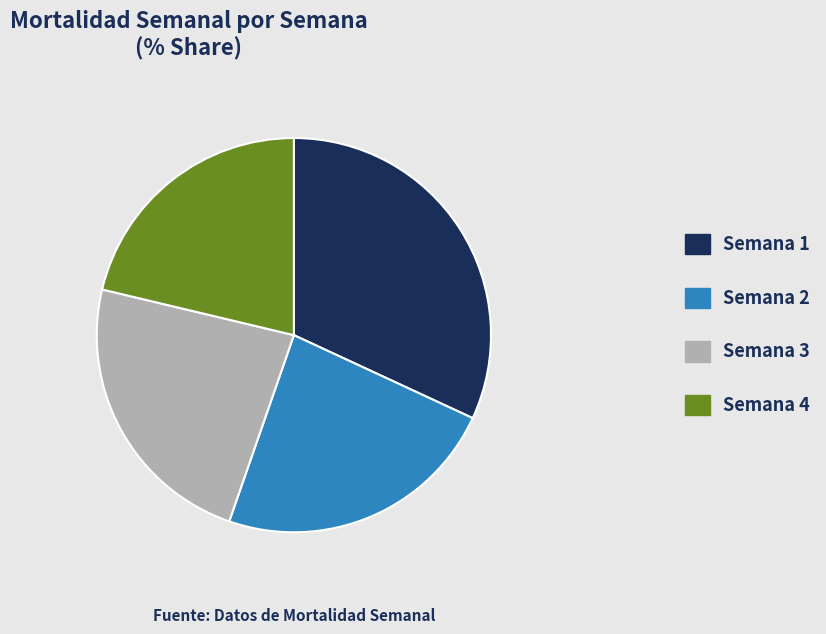

Which has a higher value, Semana 4 or Semana 1?

Semana 1